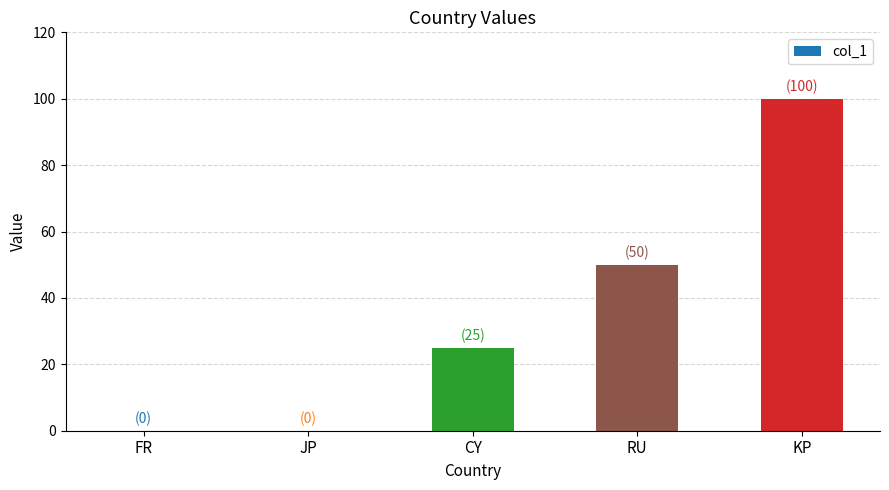

What is the difference between the values at CY and KP?

75